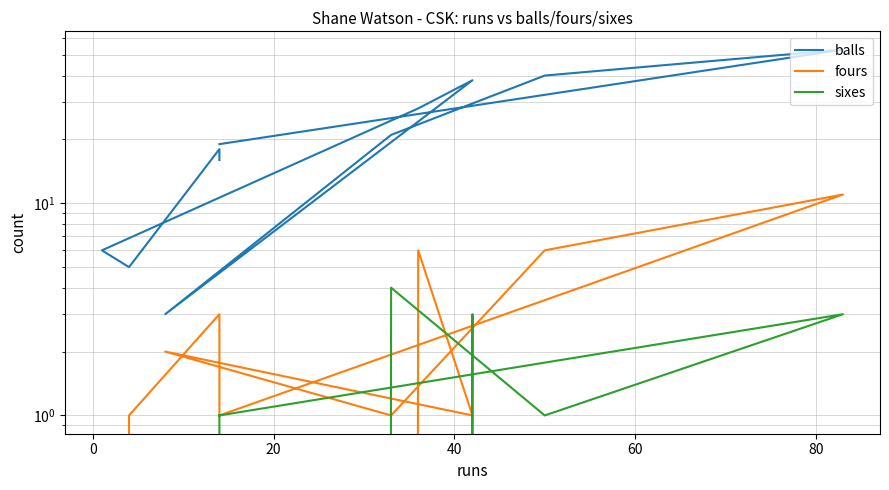

How many values in the fours series exceed 1?

5